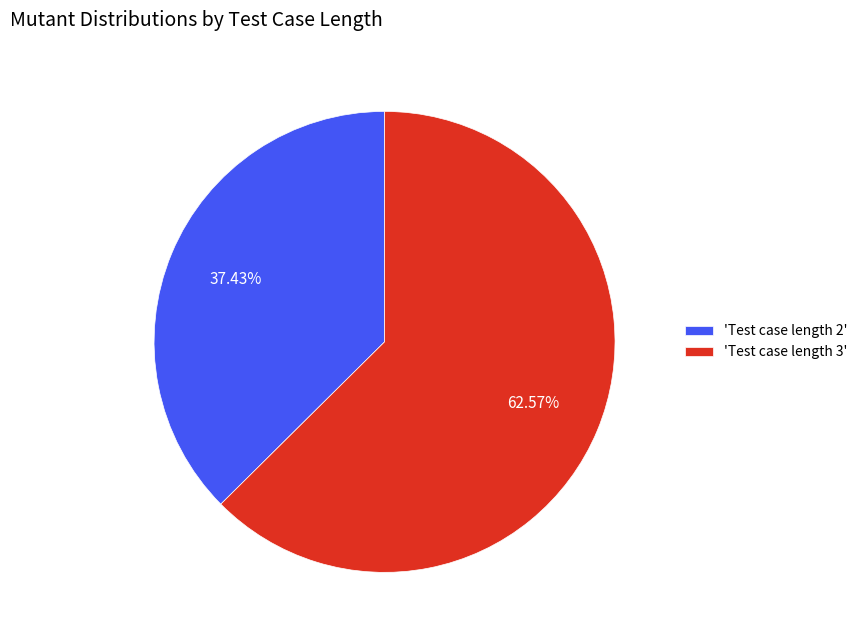

Rank the categories by value from lowest to highest.

'Test case length 2', 'Test case length 3'